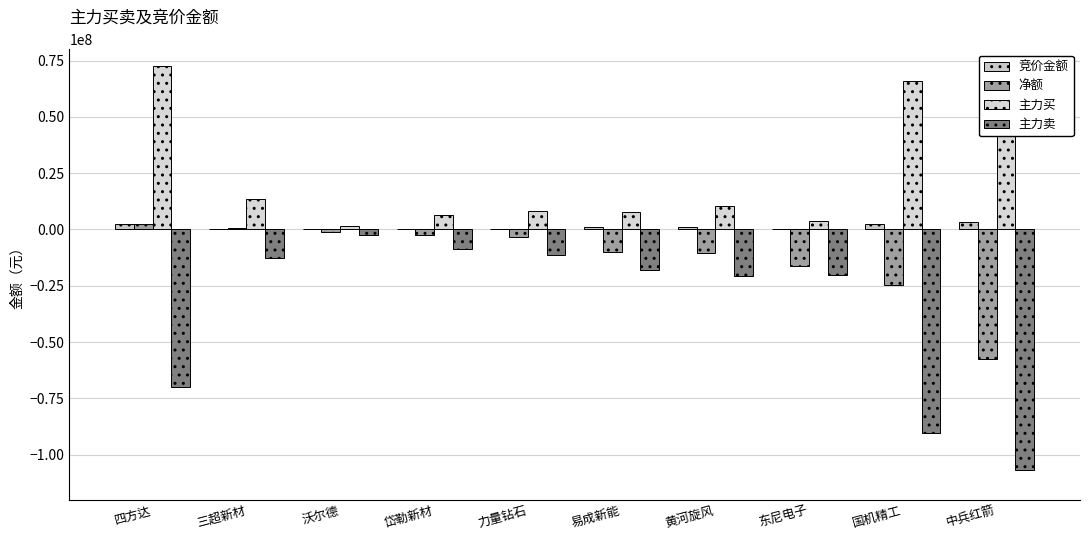

Are the bars grouped side by side (vs. stacked)?

Yes